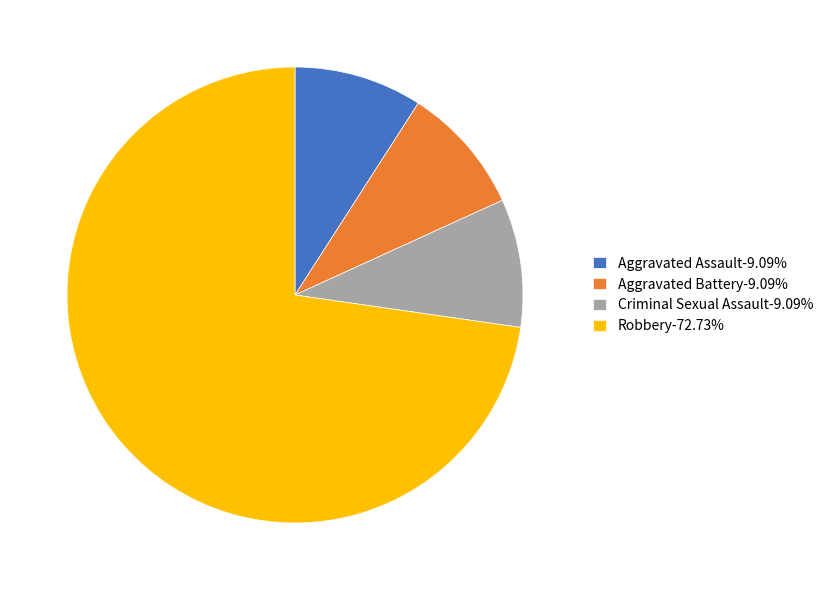

How many segments does this pie chart have?

4